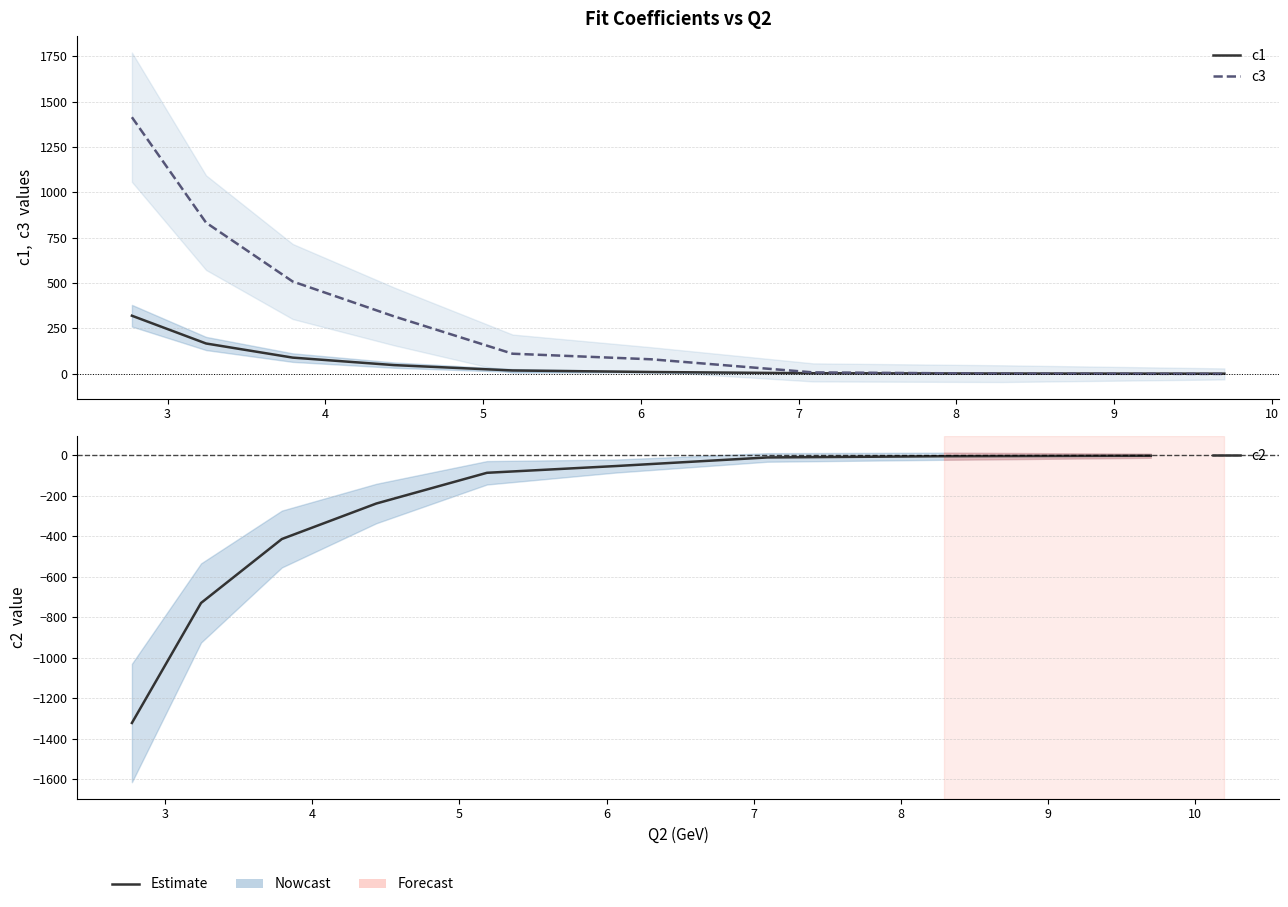

True or false: c3 has more than 1 points higher than both neighbors.

False